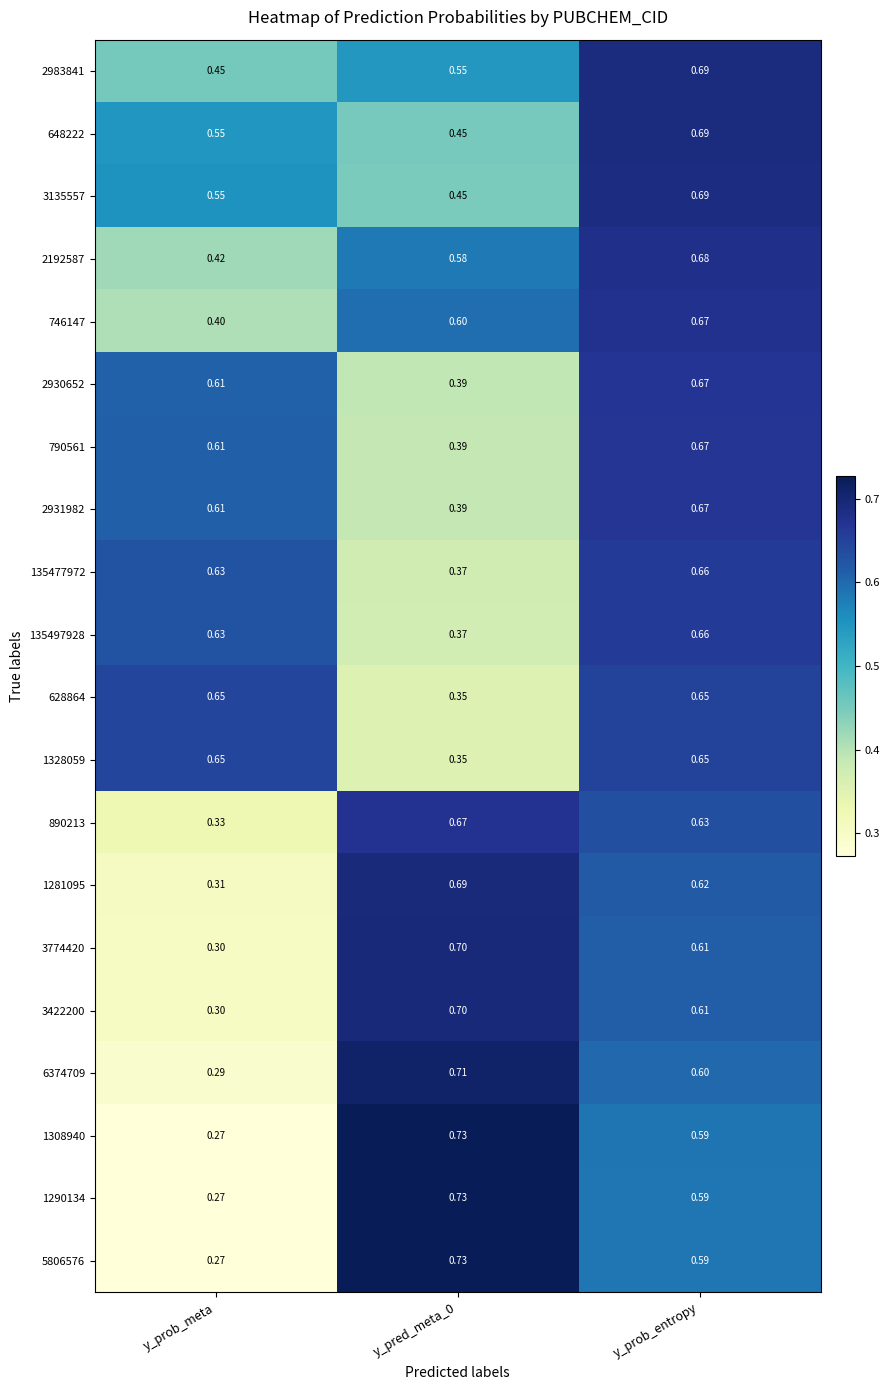

Which category has the lowest value across all series?

y_prob_meta